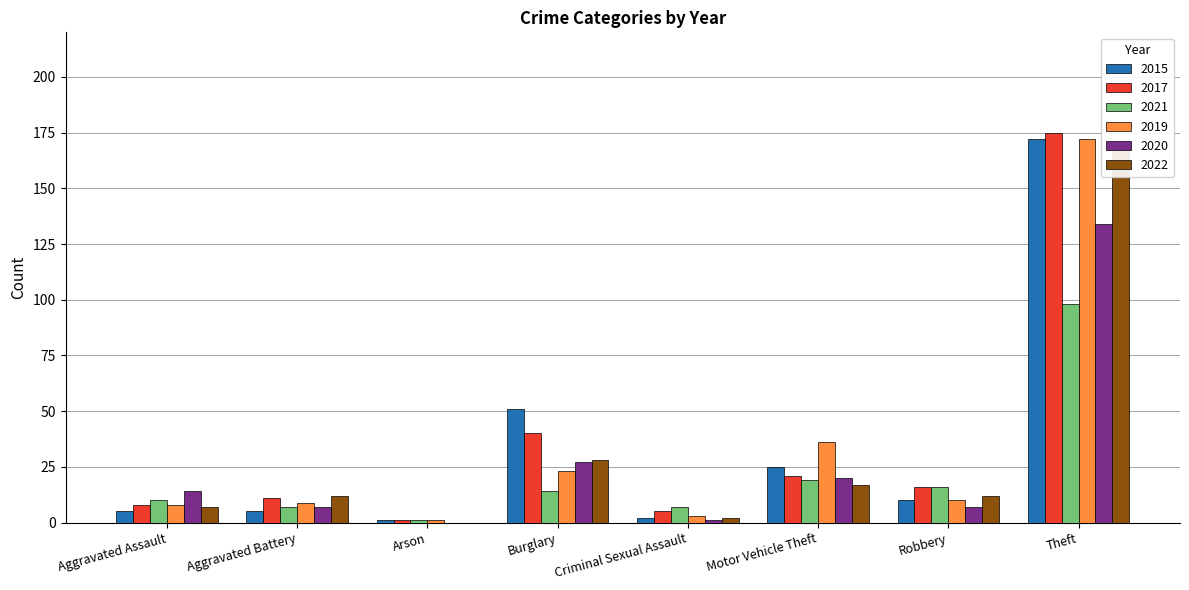

Which series has the largest total across all categories?

2017